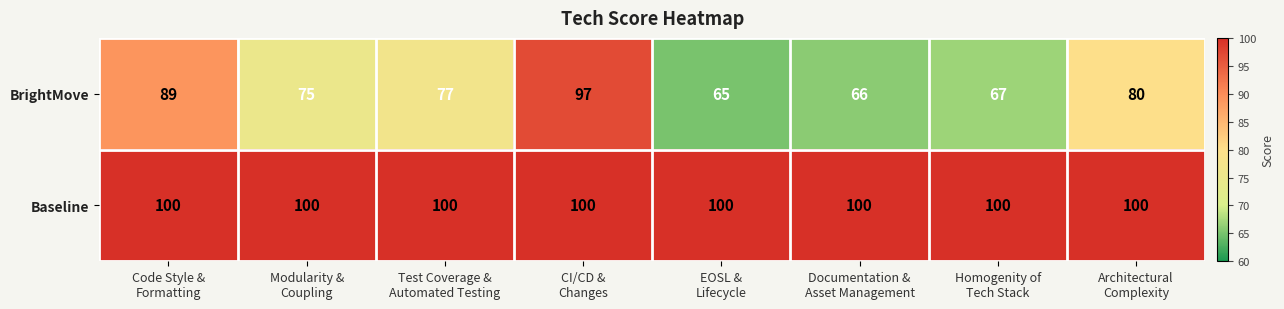

Reading right to left, what are all the values shown in this chart?

BrightMove: 80	67	66	65	97	77	75	89
Baseline: 100	100	100	100	100	100	100	100